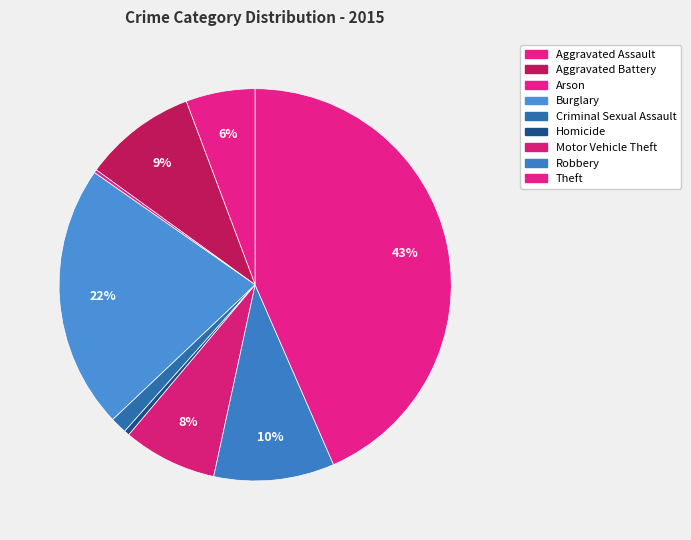

The Aggravated Assault slice represents 6% of the pie. True or false?

True